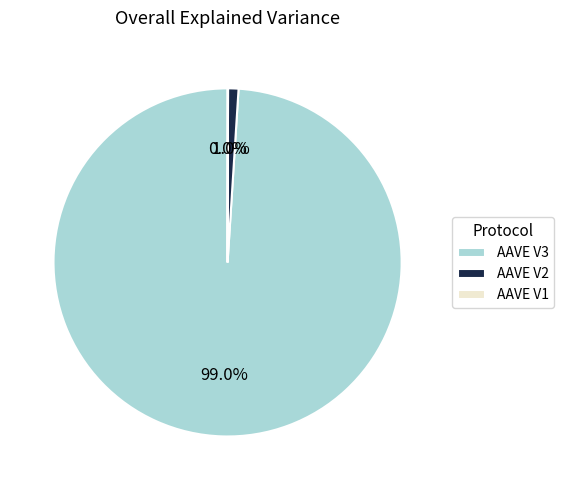

What percentage is NOT represented by AAVE V3?

1.0%